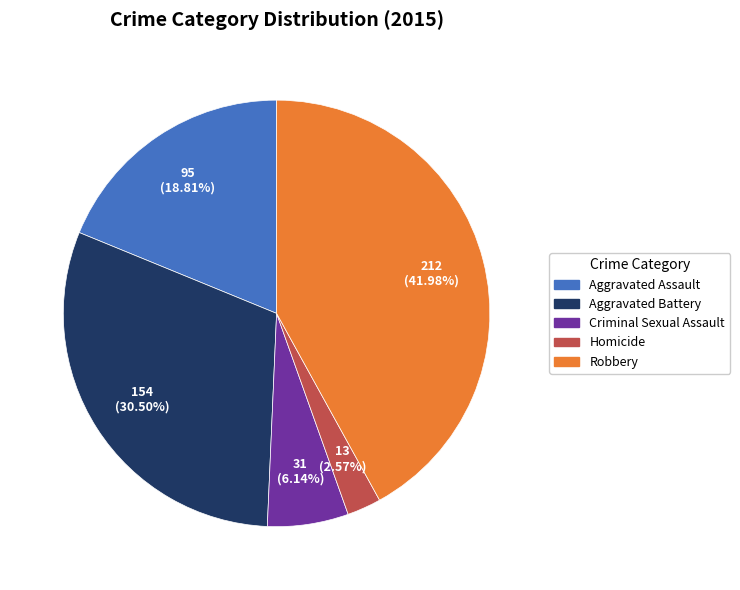

Is there a majority slice in this chart?

No